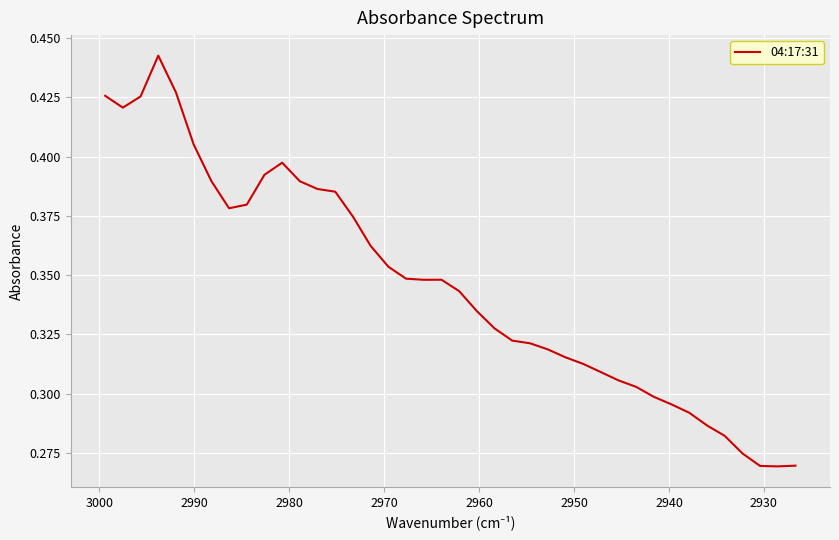

What is the difference between the maximum and minimum values?

0.2